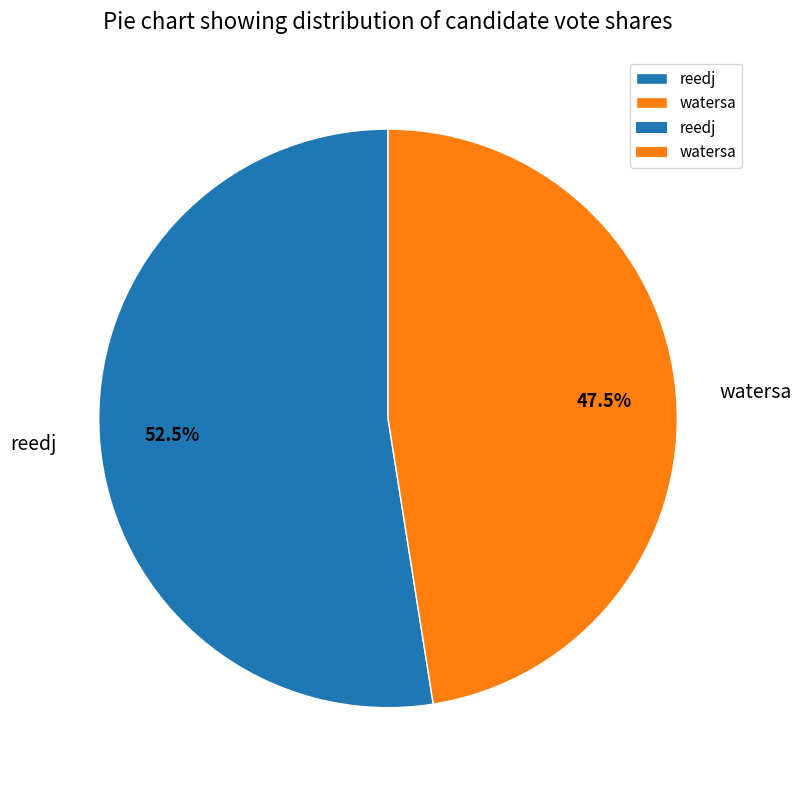

What is the majority slice?

reedj